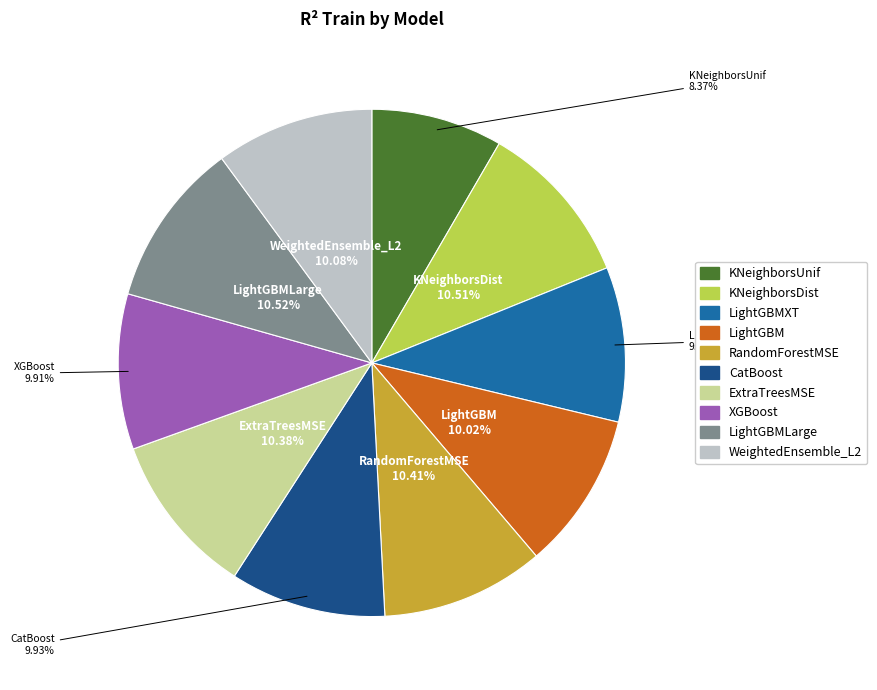

To the nearest percent, what is the difference between the largest and smallest slice percentages?

2%